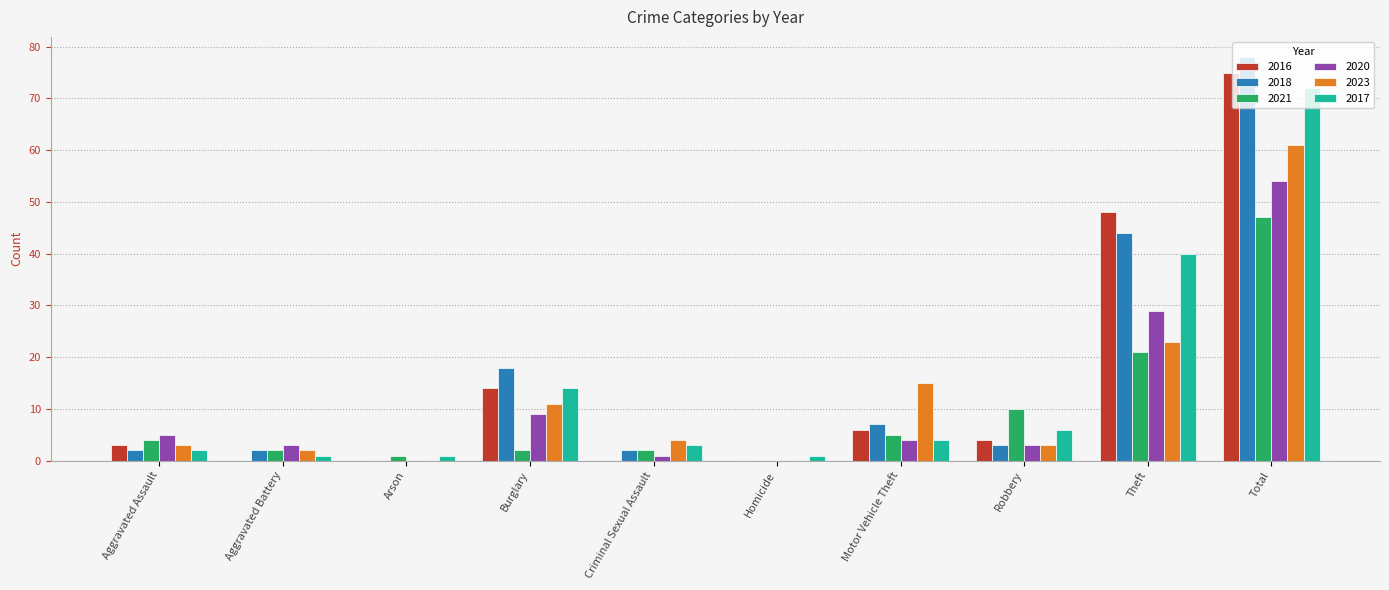

What is the sum of all 2016 values?

150